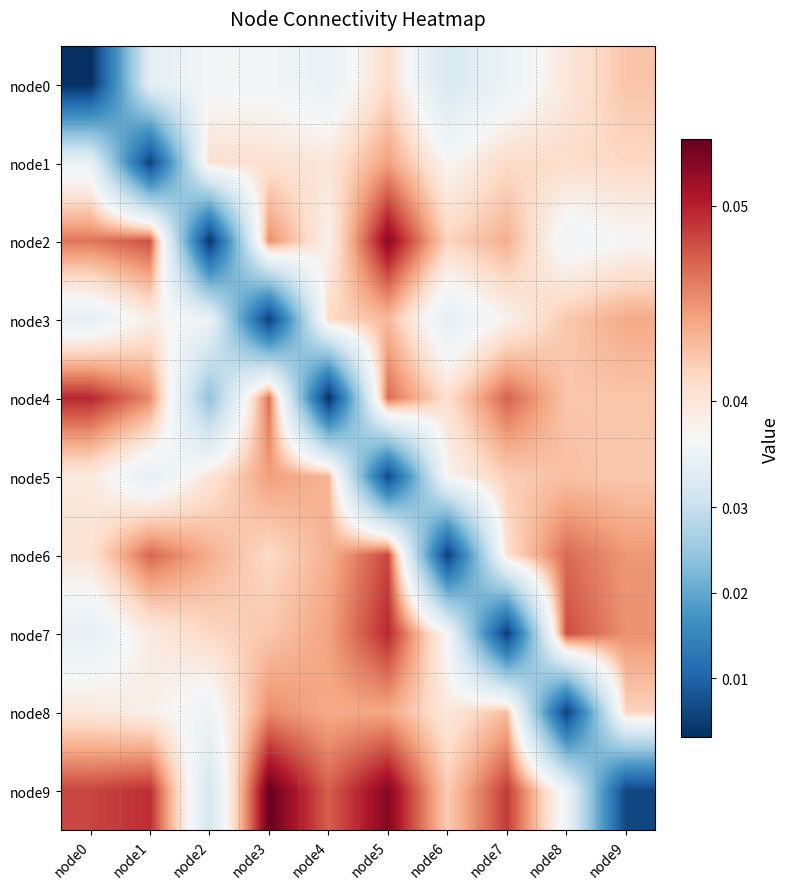

Reading left to right, extract all data points from this chart.

node0: node0=0.0	node1=0.0	node2=0.0	node3=0.0	node4=0.0	node5=0.0	node6=0.0	node7=0.0	node8=0.0	node9=0.0
node1: node0=0.0	node1=0.0	node2=0.0	node3=0.0	node4=0.0	node5=0.0	node6=0.0	node7=0.0	node8=0.0	node9=0.0
node2: node0=0.0	node1=0.0	node2=0.0	node3=0.0	node4=0.0	node5=0.1	node6=0.0	node7=0.0	node8=0.0	node9=0.0
node3: node0=0.0	node1=0.0	node2=0.0	node3=0.0	node4=0.0	node5=0.0	node6=0.0	node7=0.0	node8=0.0	node9=0.0
node4: node0=0.0	node1=0.0	node2=0.0	node3=0.0	node4=0.0	node5=0.0	node6=0.0	node7=0.0	node8=0.0	node9=0.0
node5: node0=0.0	node1=0.0	node2=0.0	node3=0.0	node4=0.0	node5=0.0	node6=0.0	node7=0.0	node8=0.0	node9=0.0
node6: node0=0.0	node1=0.0	node2=0.0	node3=0.0	node4=0.0	node5=0.0	node6=0.0	node7=0.0	node8=0.0	node9=0.0
node7: node0=0.0	node1=0.0	node2=0.0	node3=0.0	node4=0.0	node5=0.0	node6=0.0	node7=0.0	node8=0.0	node9=0.0
node8: node0=0.0	node1=0.0	node2=0.0	node3=0.0	node4=0.0	node5=0.0	node6=0.0	node7=0.0	node8=0.0	node9=0.0
node9: node0=0.0	node1=0.0	node2=0.0	node3=0.1	node4=0.0	node5=0.1	node6=0.0	node7=0.0	node8=0.0	node9=0.0